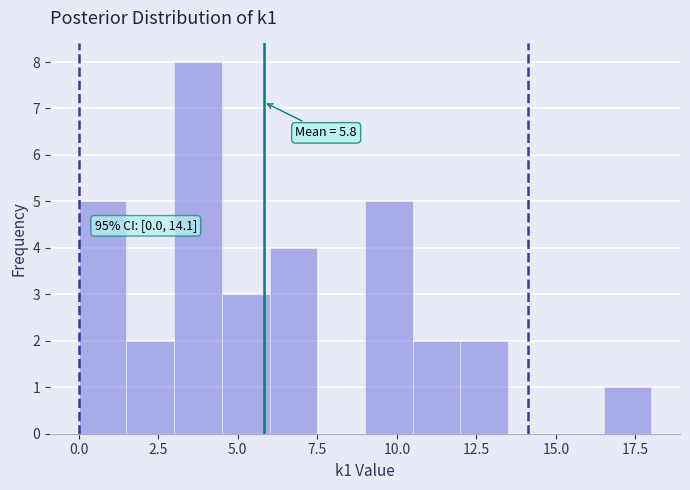

Read against the x-axis, roughly where is the centre of the tallest bar?

4.0